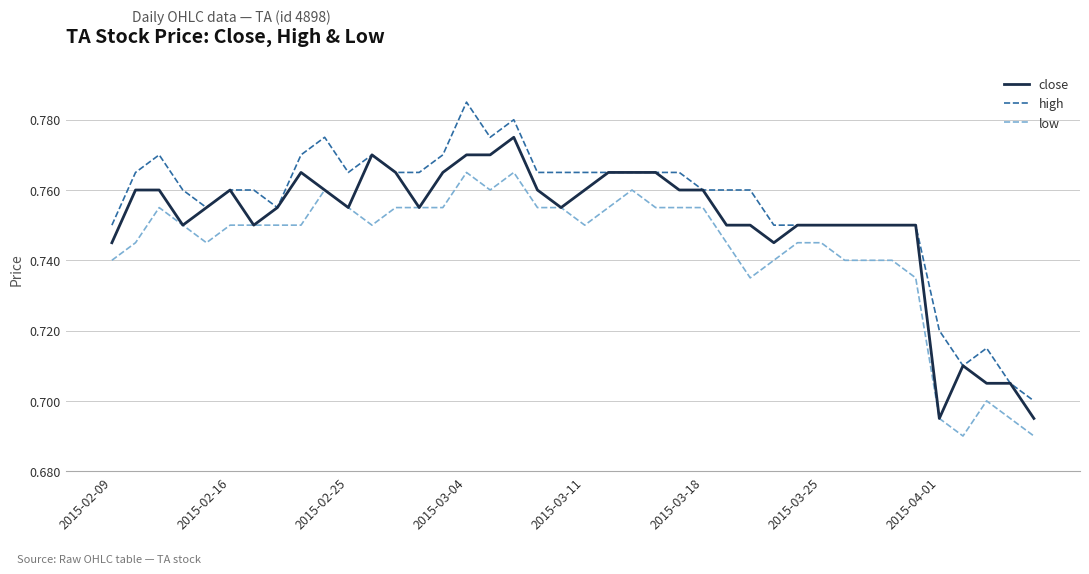

Which series has the largest total across all categories?

high